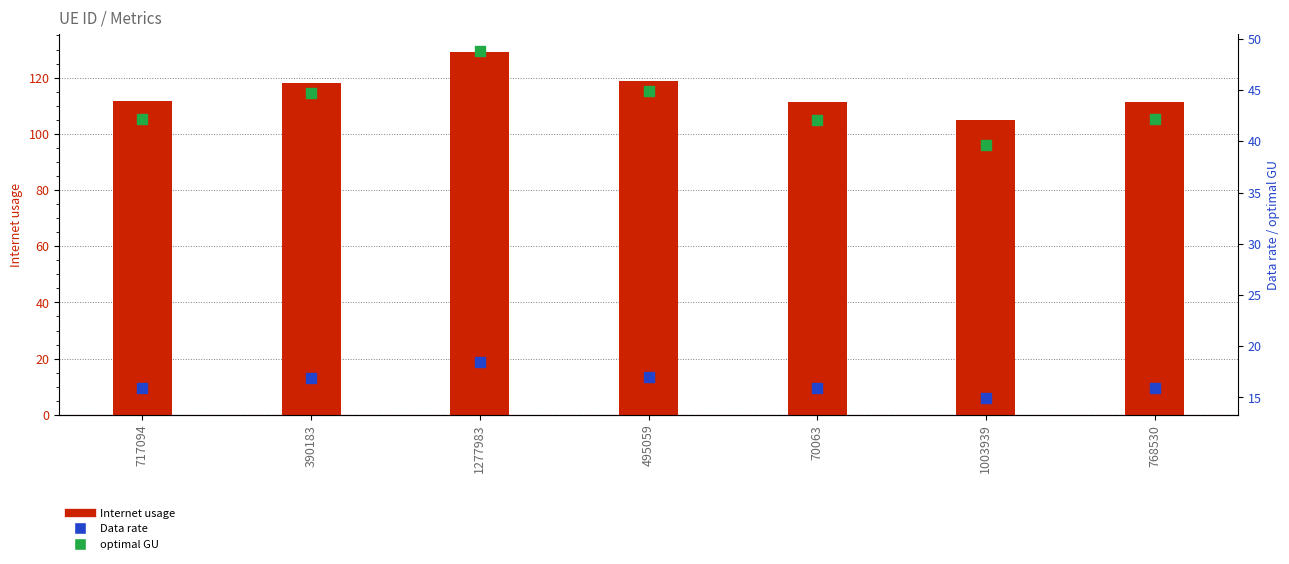

What is the total value across all series at 768530?

169.5